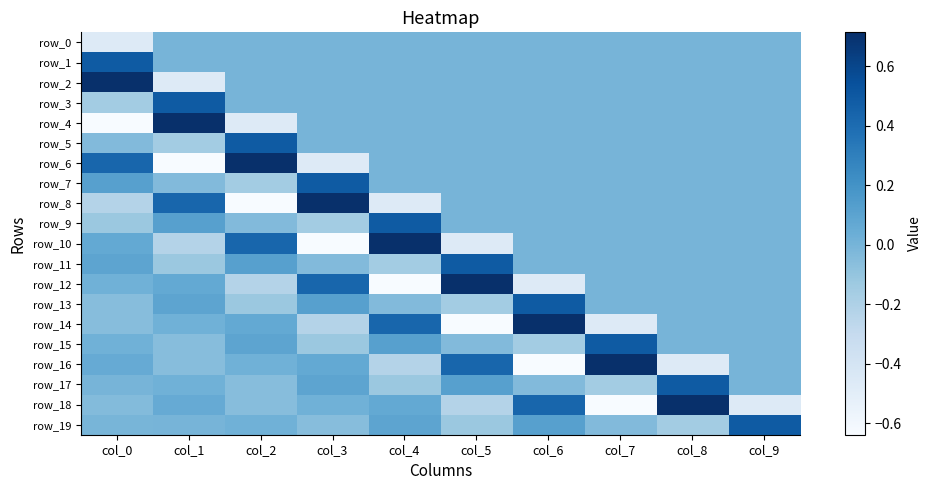

What is the greatest value displayed?

0.7